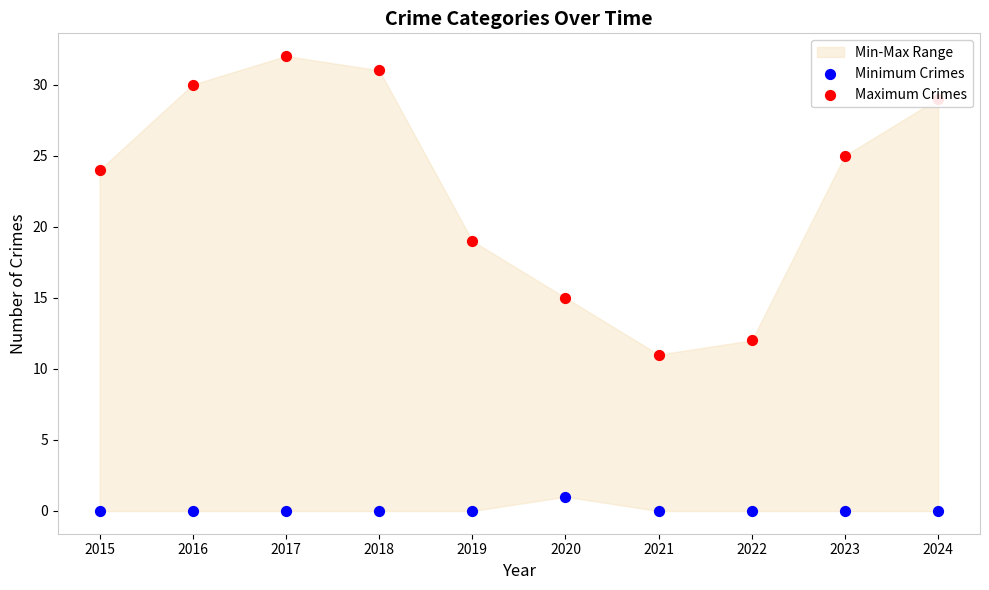

Which series contains the highest Y value?

Maximum Crimes